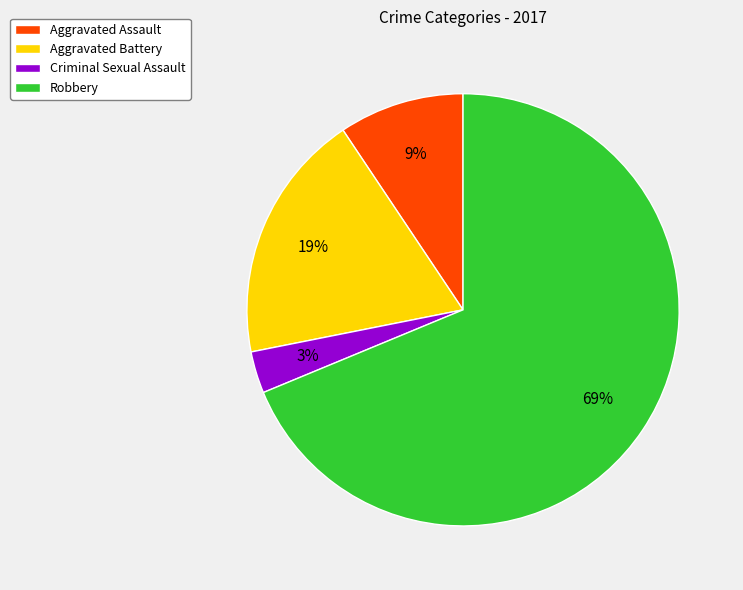

Do Aggravated Assault and Robbery together represent more than half of the pie?

Yes